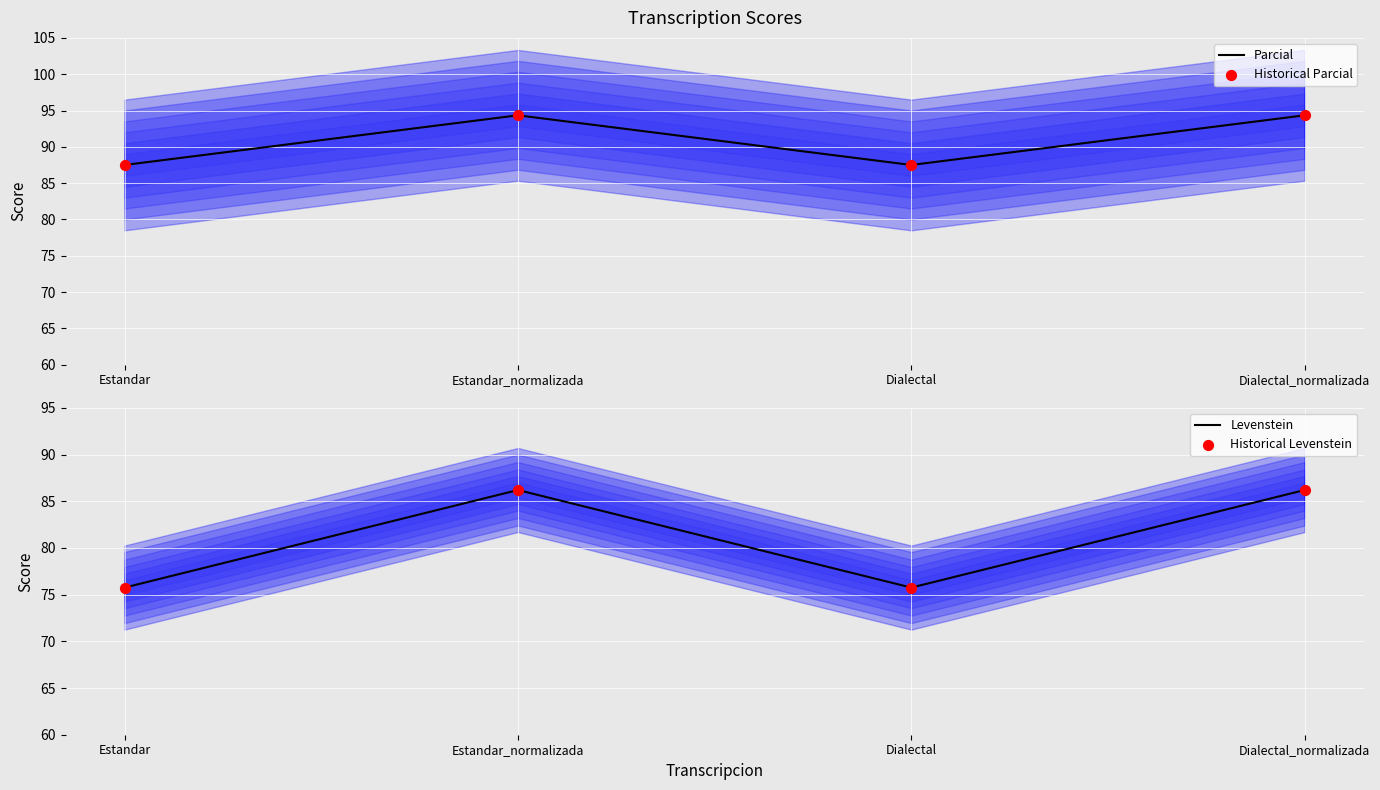

Which series has the largest total across all categories?

Parcial